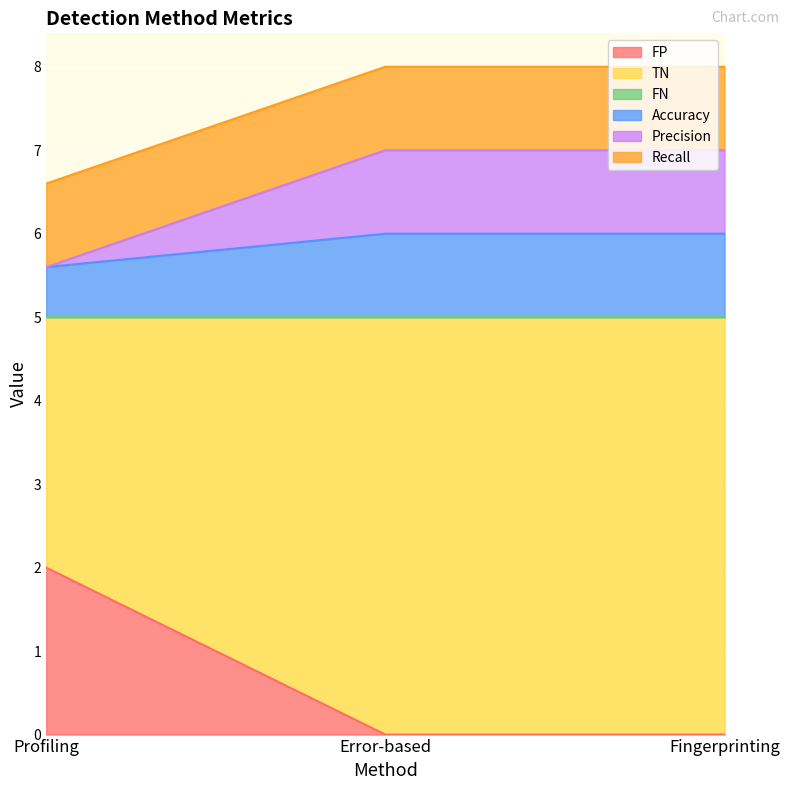

What is the label of the 3rd point from the left?

Fingerprinting